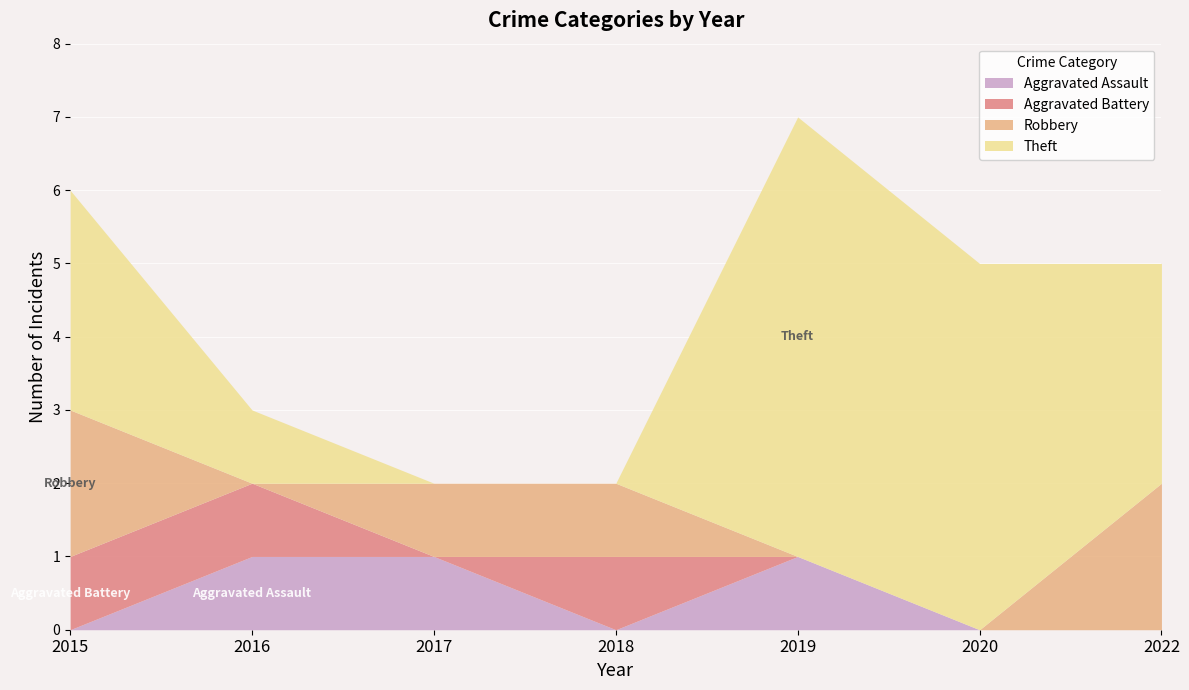

How many values in the Robbery series exceed 1?

2